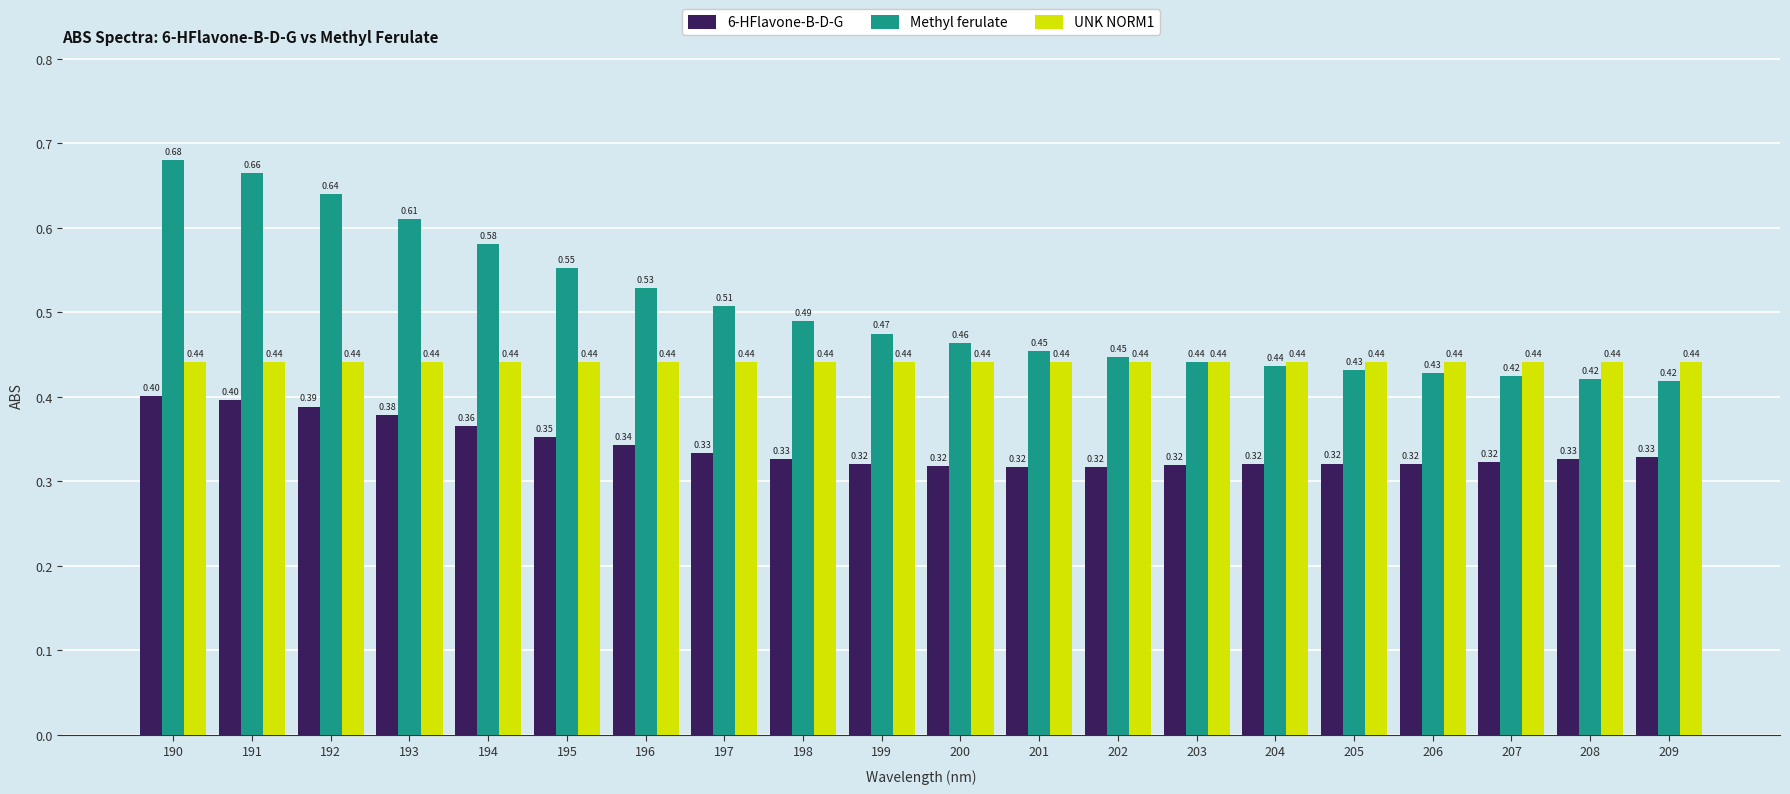

Rank the series by their maximum value, from highest to lowest.

Methyl ferulate, UNK NORM1, 6-HFlavone-B-D-G